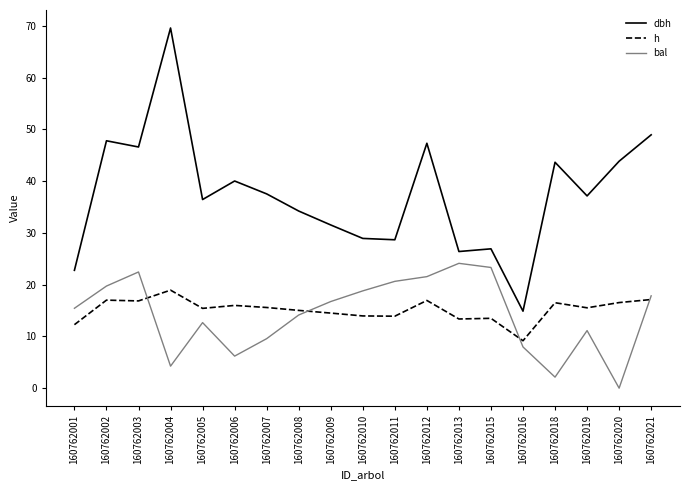

Rank the categories by bal value from lowest to highest.

160762020, 160762018, 160762004, 160762006, 160762016, 160762007, 160762019, 160762005, 160762008, 160762001, 160762009, 160762021, 160762010, 160762002, 160762011, 160762012, 160762003, 160762015, 160762013